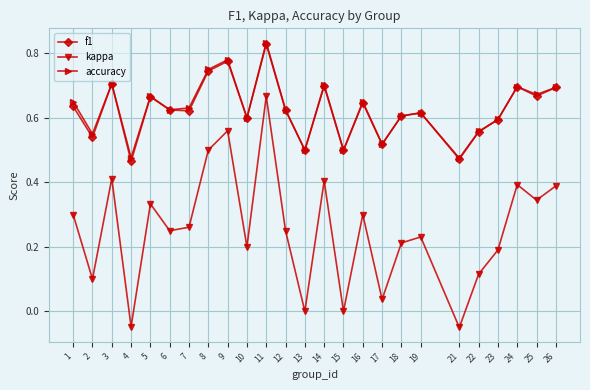

At which category does the chart reach its peak across all series?

11